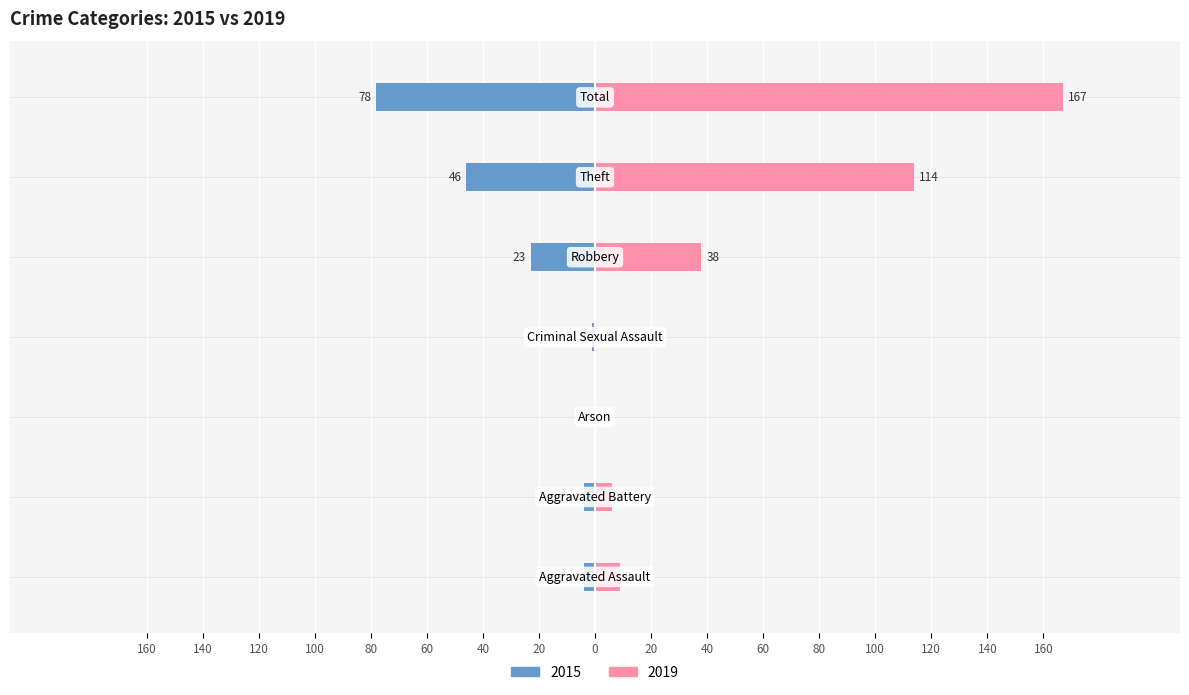

How many positive values does the Right (2019) series have?

5